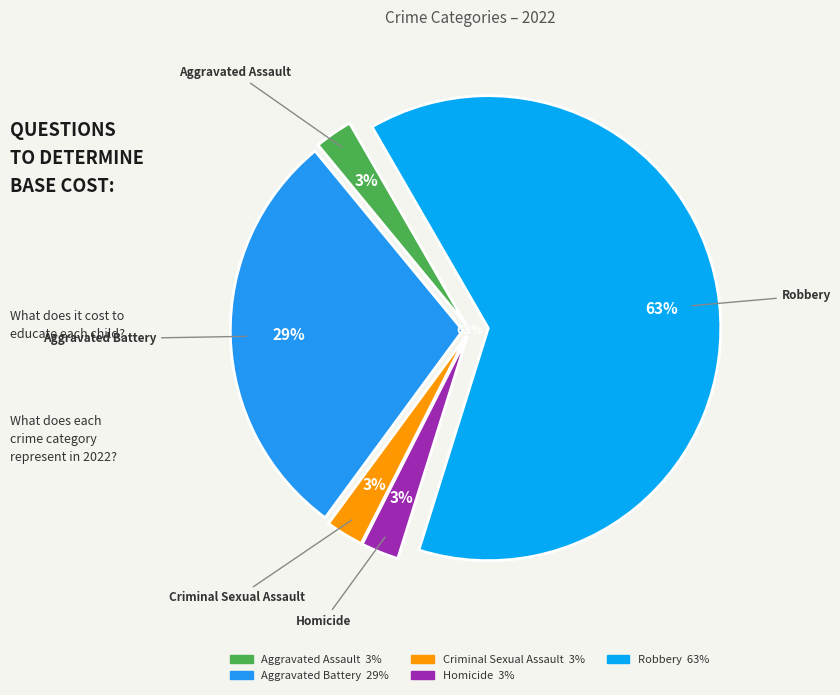

What is the majority slice?

Robbery